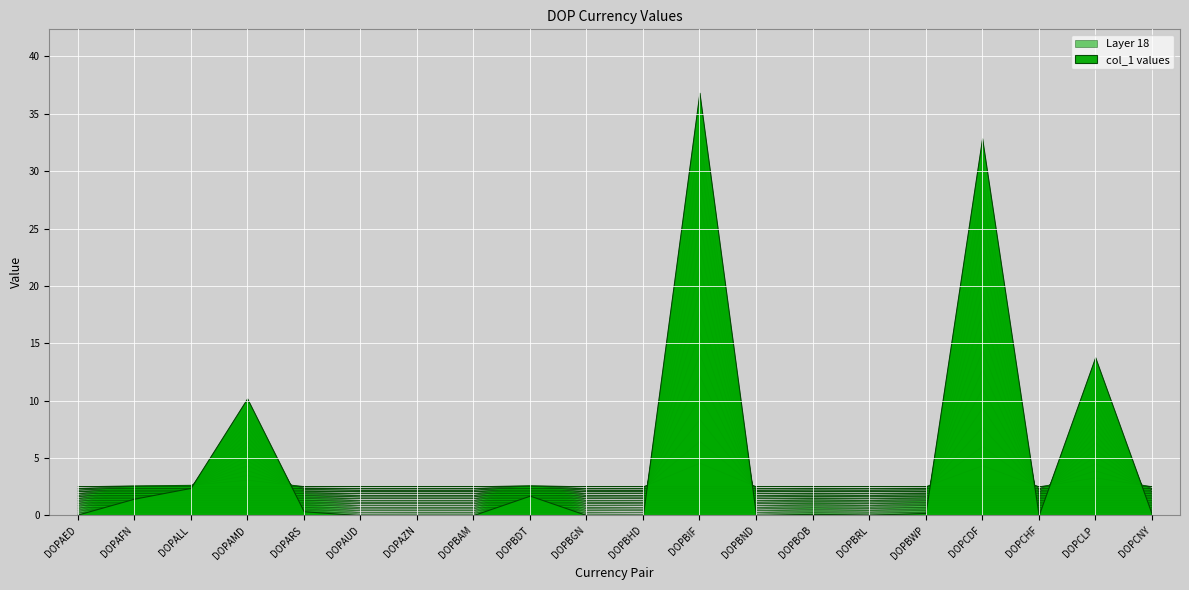

What position from the right is DOPCHF?

3